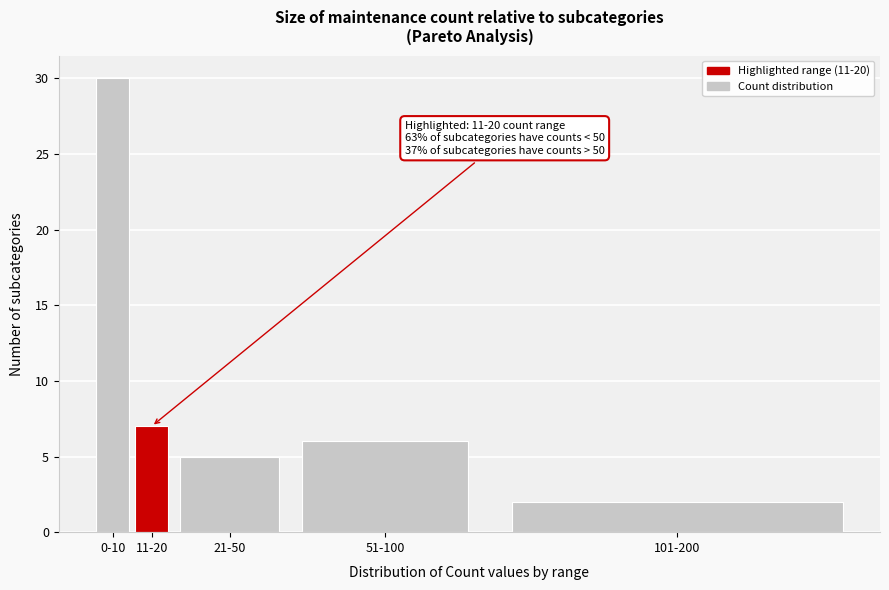

Reading left to right, transcribe all the data shown in this chart.

30	7	5	6	2